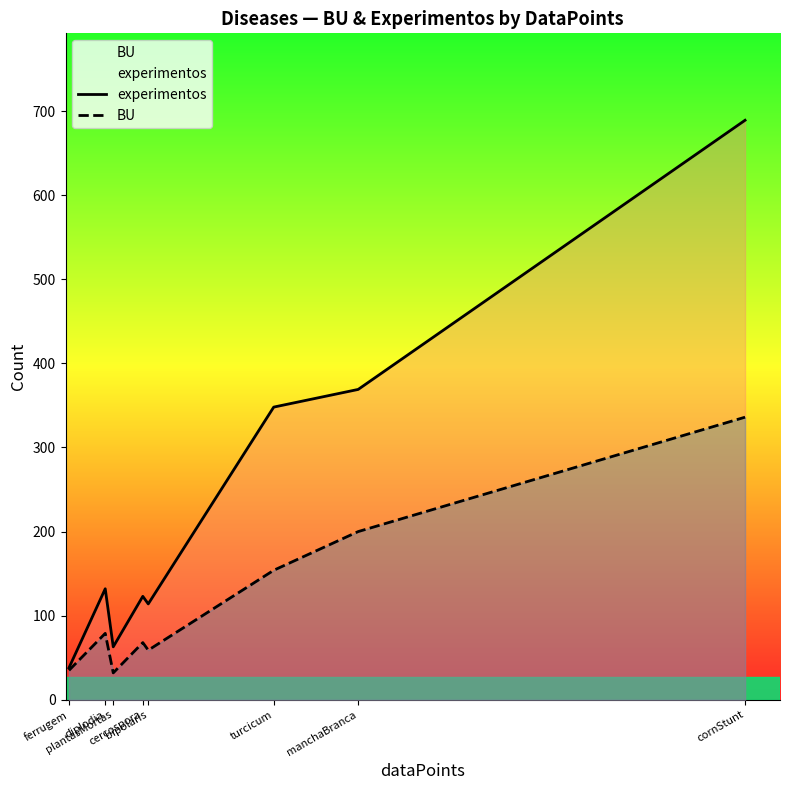

At which label is BU closest to 184?

manchaBranca